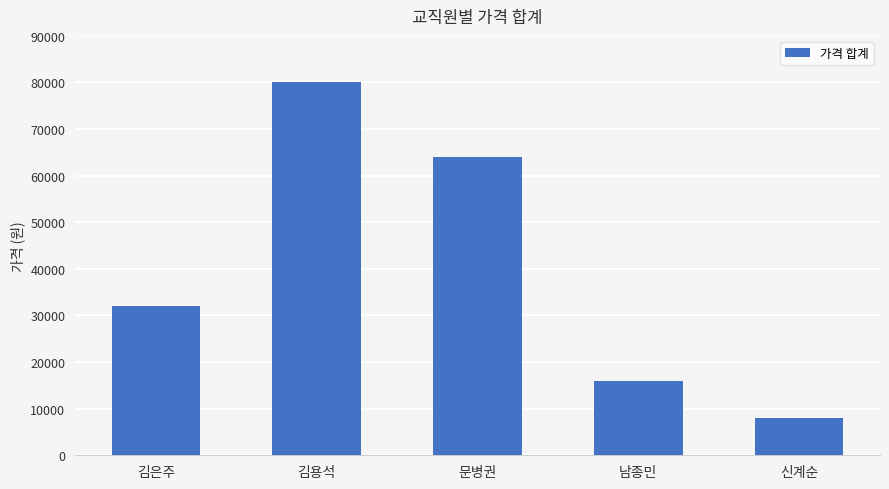

At which category does the chart reach its minimum across all series?

신계순